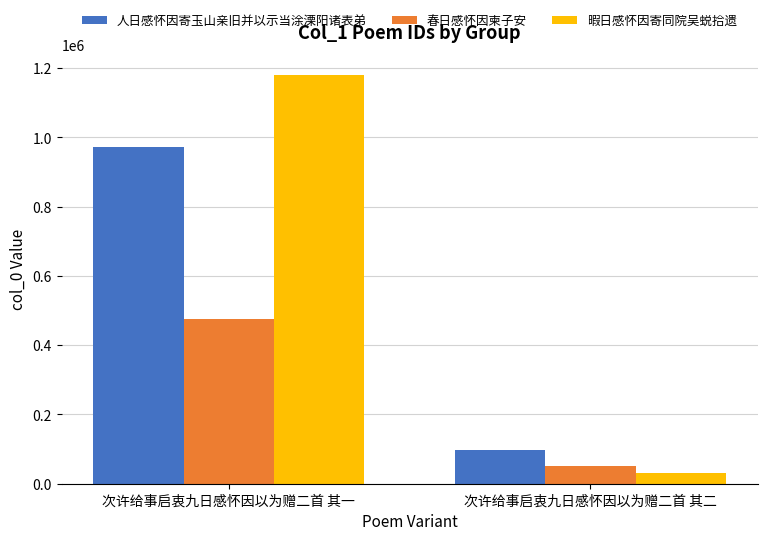

Which series has the largest range (max minus min)?

暇日感怀因寄同院吴蜕拾遗